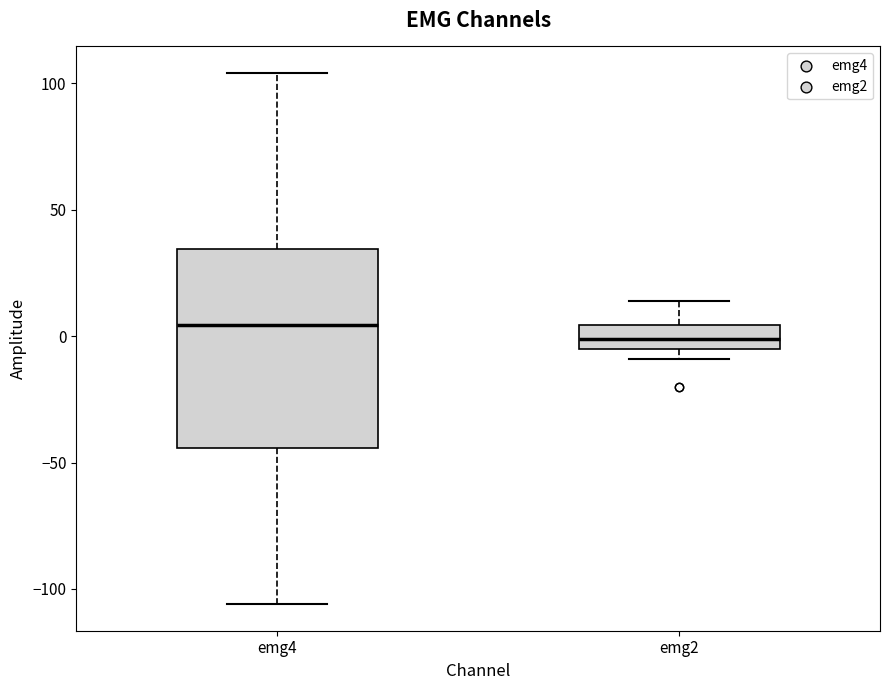

Where is the lower edge of the box for emg2 on the y-axis? The values are not printed on the chart, so give them approximately, as read against the axis.

-5